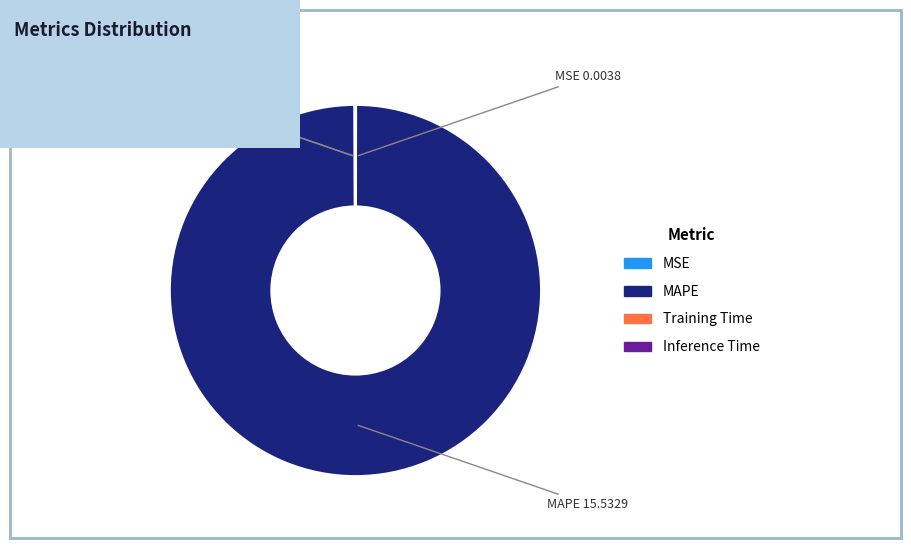

Is MAPE the majority of the pie?

Yes